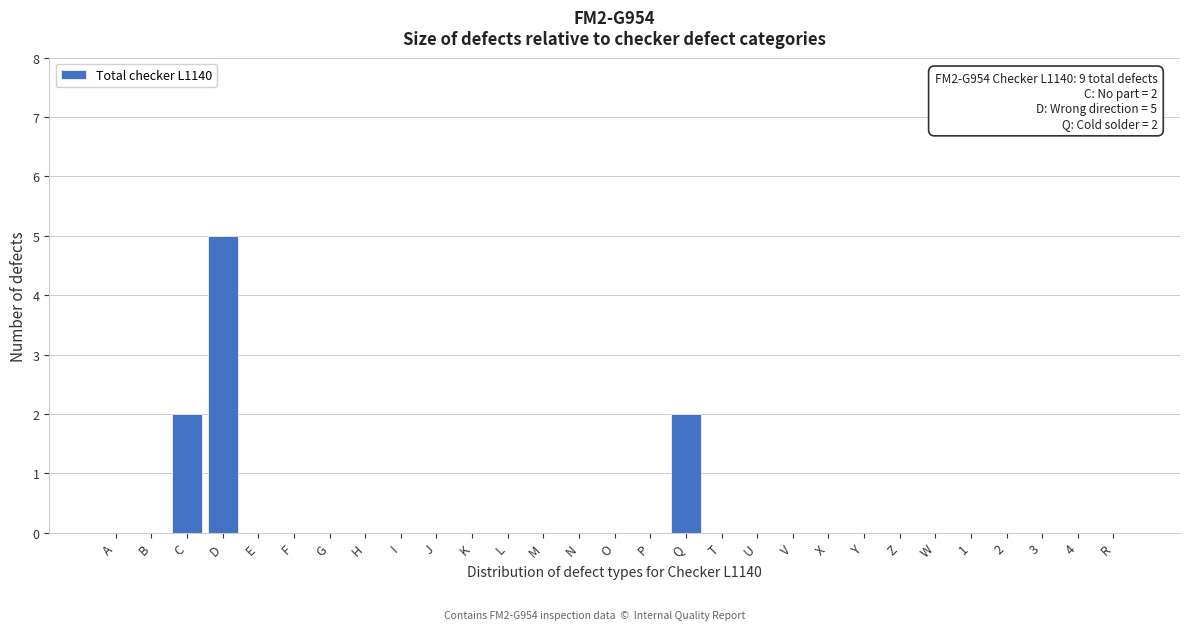

Reading left to right, list all the values displayed in this chart.

A=0	B=0	C=2	D=5	E=0	F=0	G=0	H=0	I=0	J=0	K=0	L=0	M=0	N=0	O=0	P=0	Q=2	T=0	U=0	V=0	X=0	Y=0	Z=0	W=0	1=0	2=0	3=0	4=0	R=0